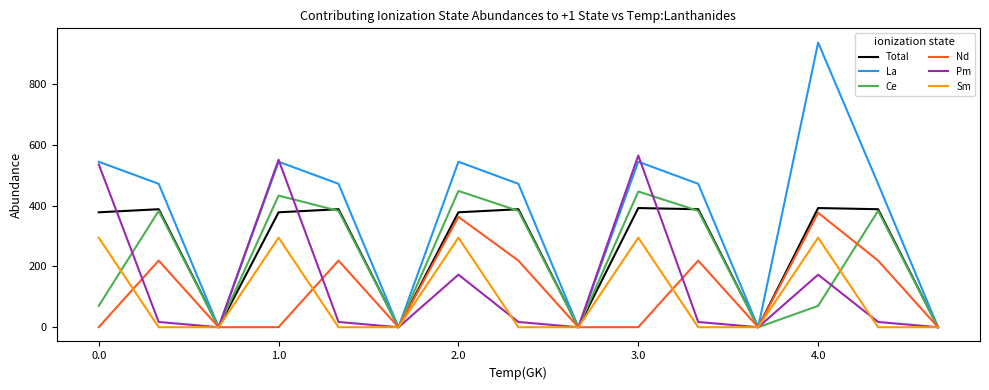

In La, how many points are higher than both neighbors (excluding endpoints)?

4